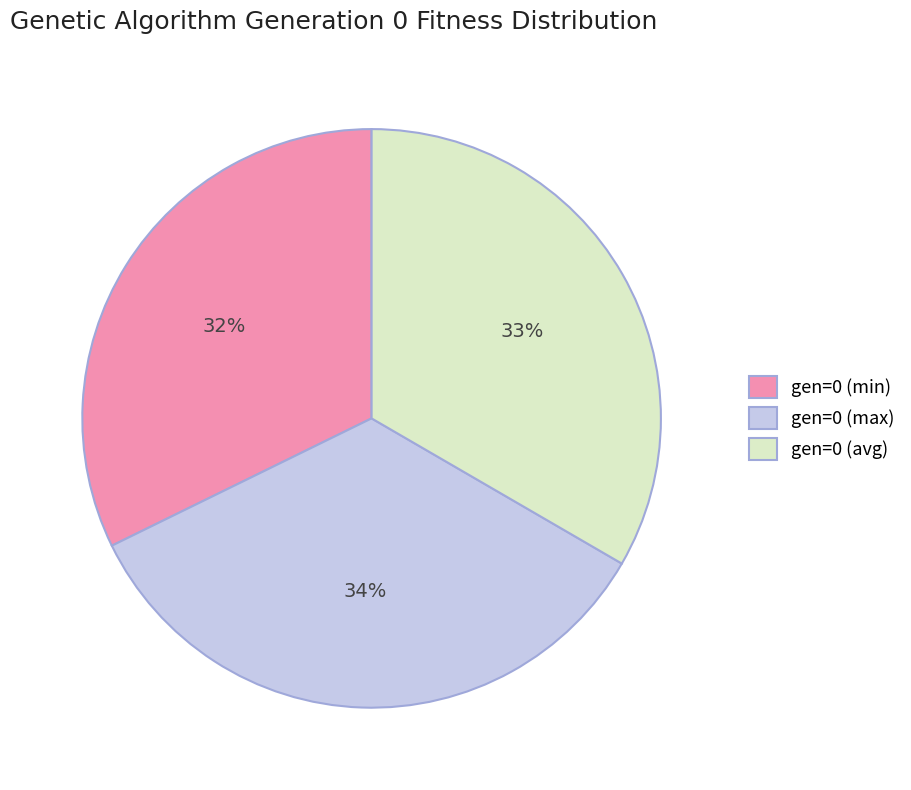

To the nearest percent, what is the difference between the gen=0 (min) and gen=0 (max) slice percentages?

2%